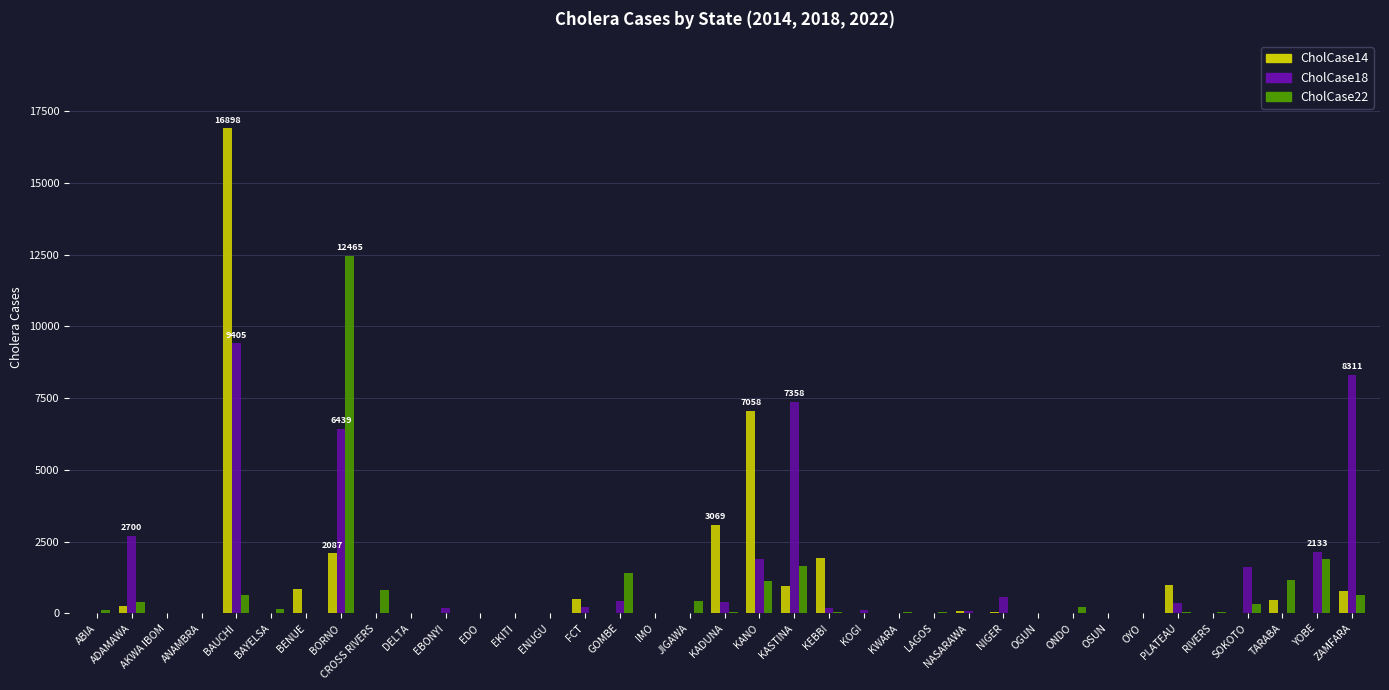

The CholCase18 series shows 8311 at ZAMFARA. True or false?

True